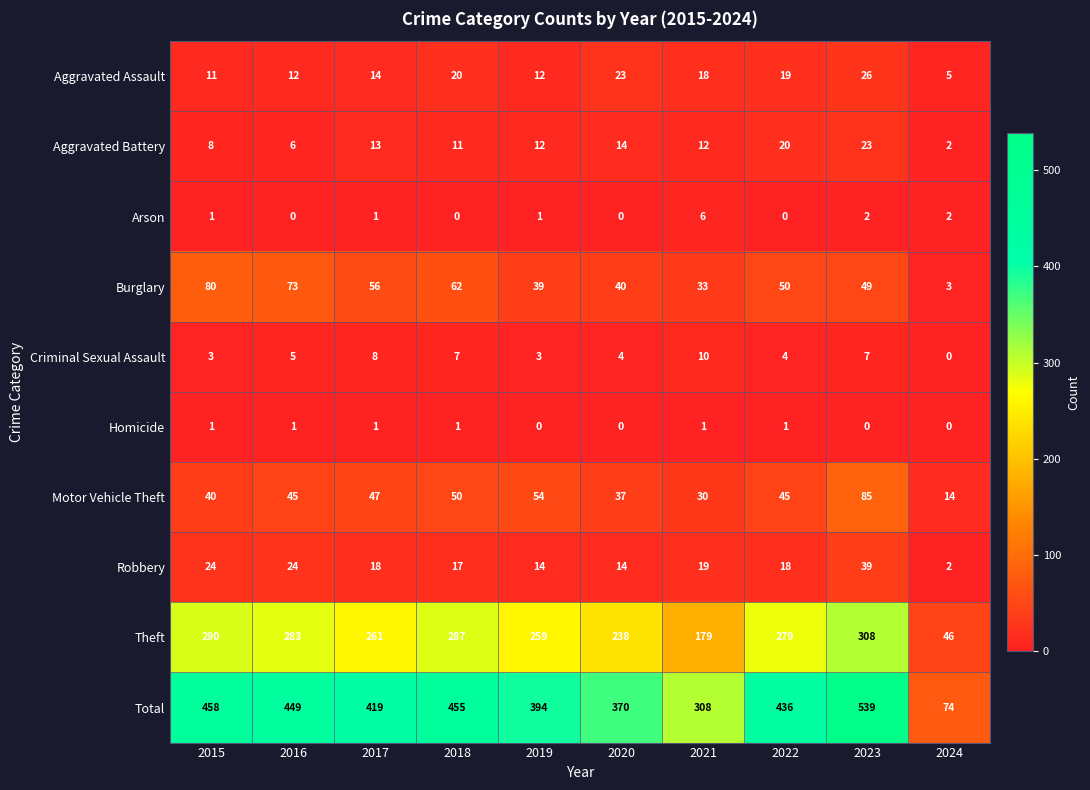

List the series in order of their peak value, lowest first.

Homicide, Arson, Criminal Sexual Assault, Aggravated Battery, Aggravated Assault, Robbery, Burglary, Motor Vehicle Theft, Theft, Total